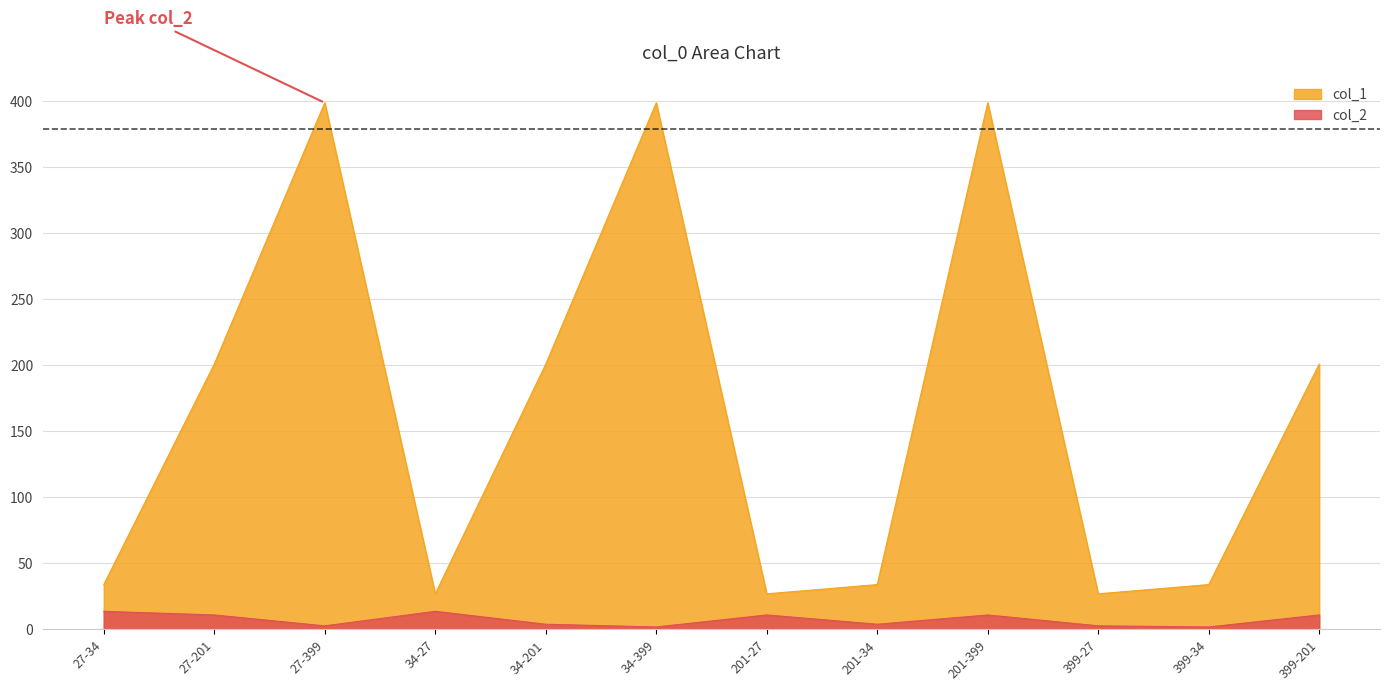

Rank the series at 34-201 from lowest to highest value.

col_2, col_1